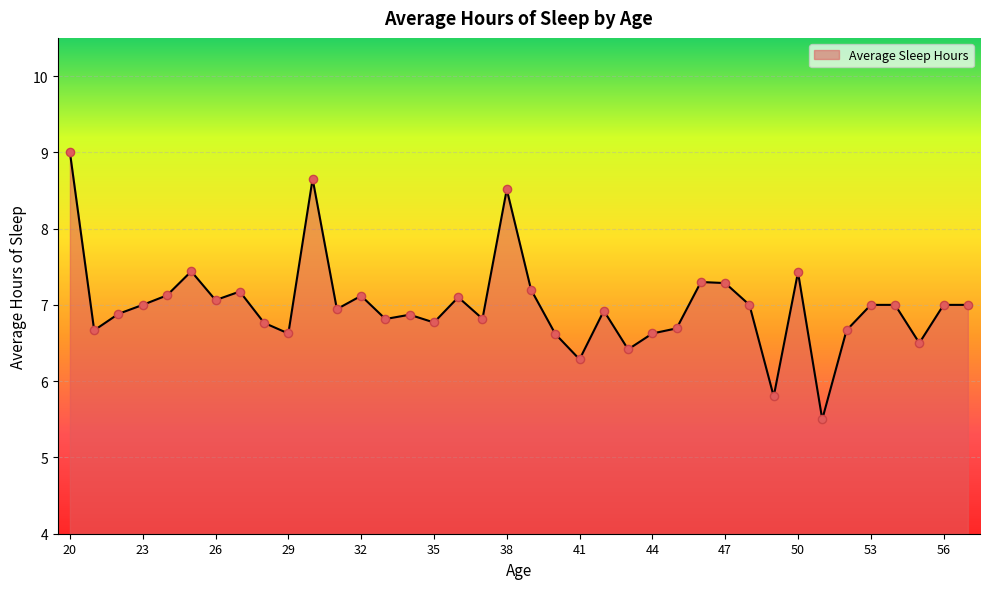

What is the difference between the maximum and minimum values?

3.5